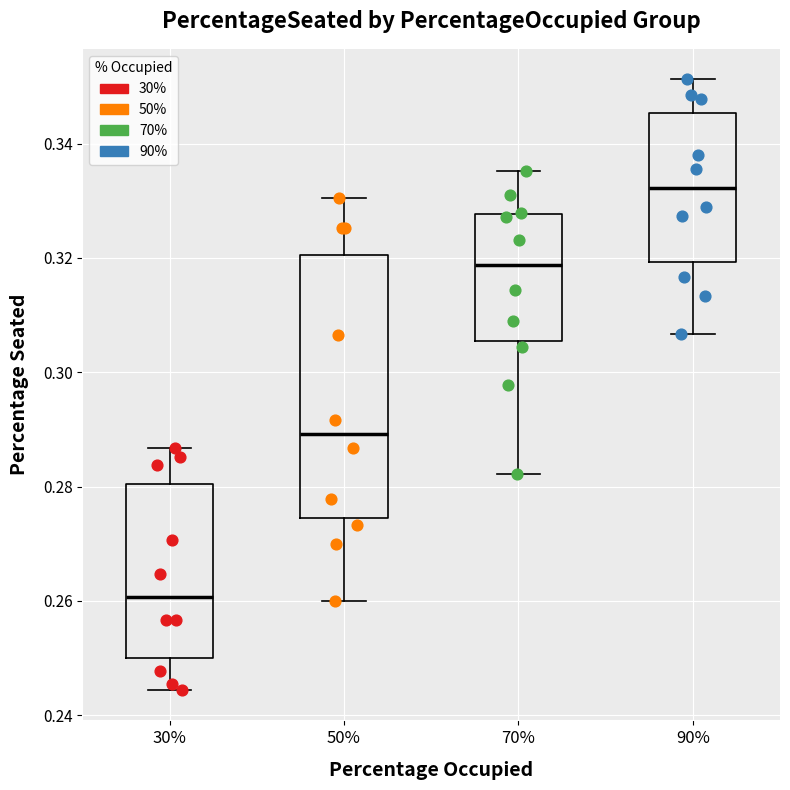

Where does the lower whisker of the box at x = 50% end on the y-axis? The values are not printed on the chart, so give them approximately, as read against the axis.

0.260